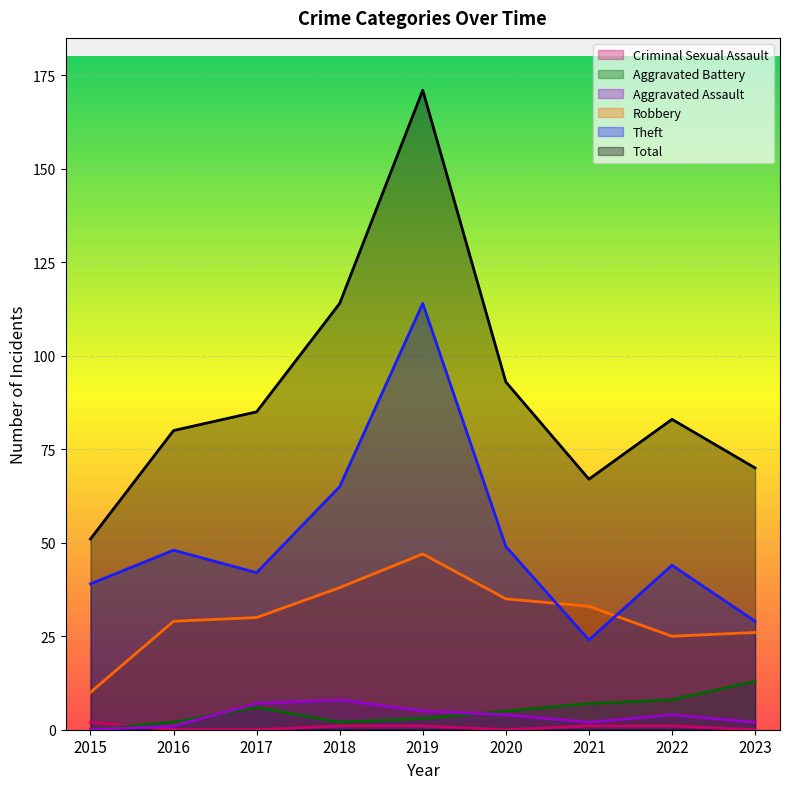

Is the value of Robbery at 2022 greater than the value of Criminal Sexual Assault at 2023?

Yes